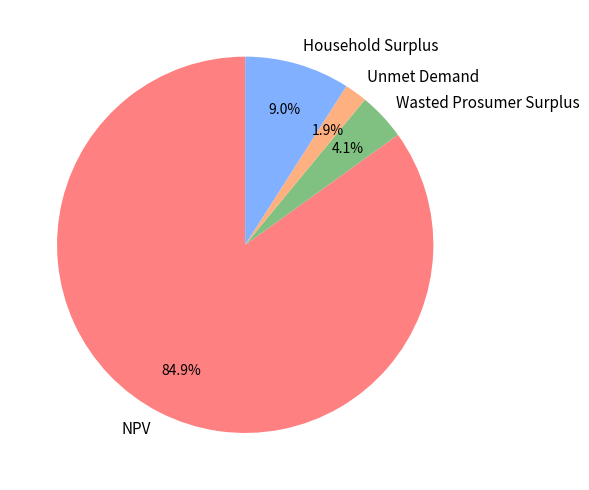

To the nearest percent, what is the combined percentage of Wasted Prosumer Surplus and Household Surplus?

13%